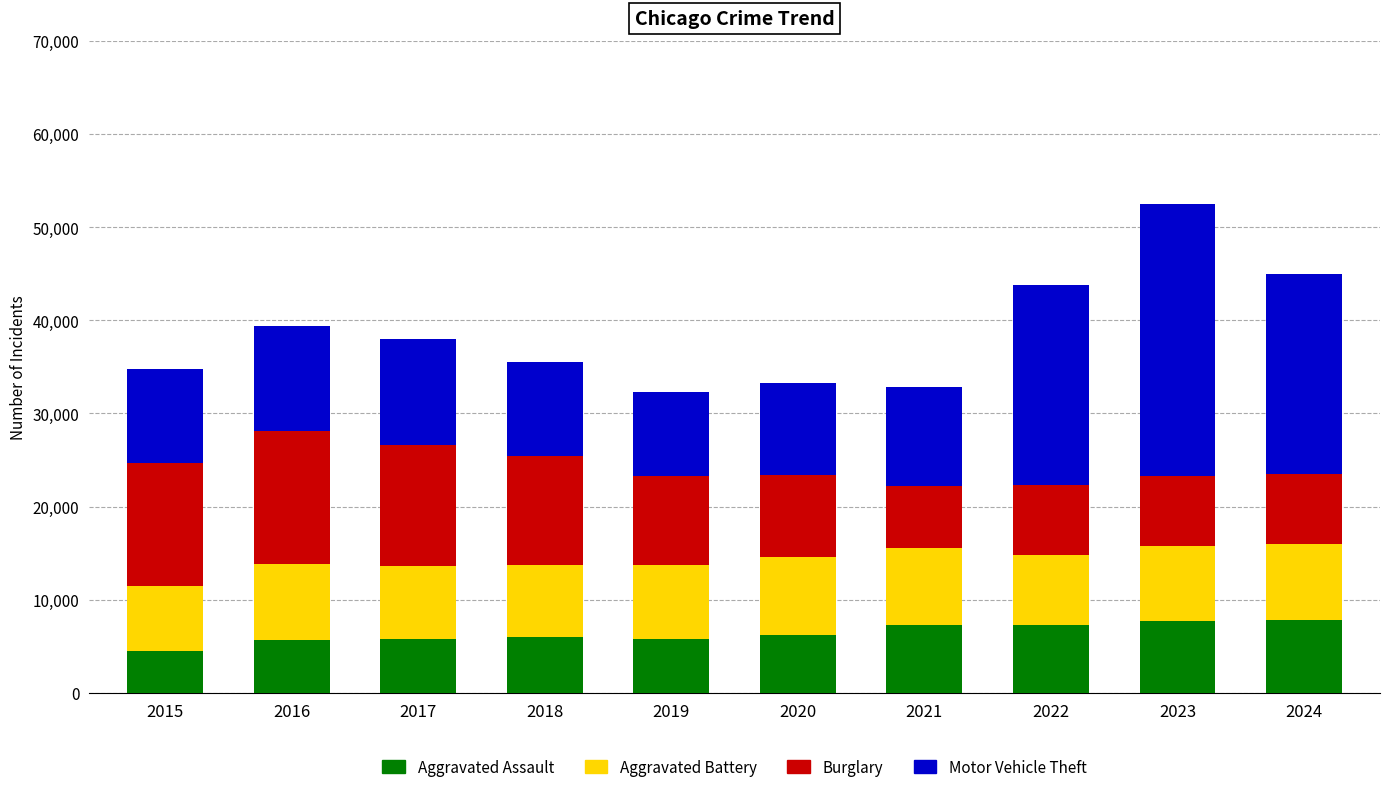

What is the total value across all series at 2015?

34751